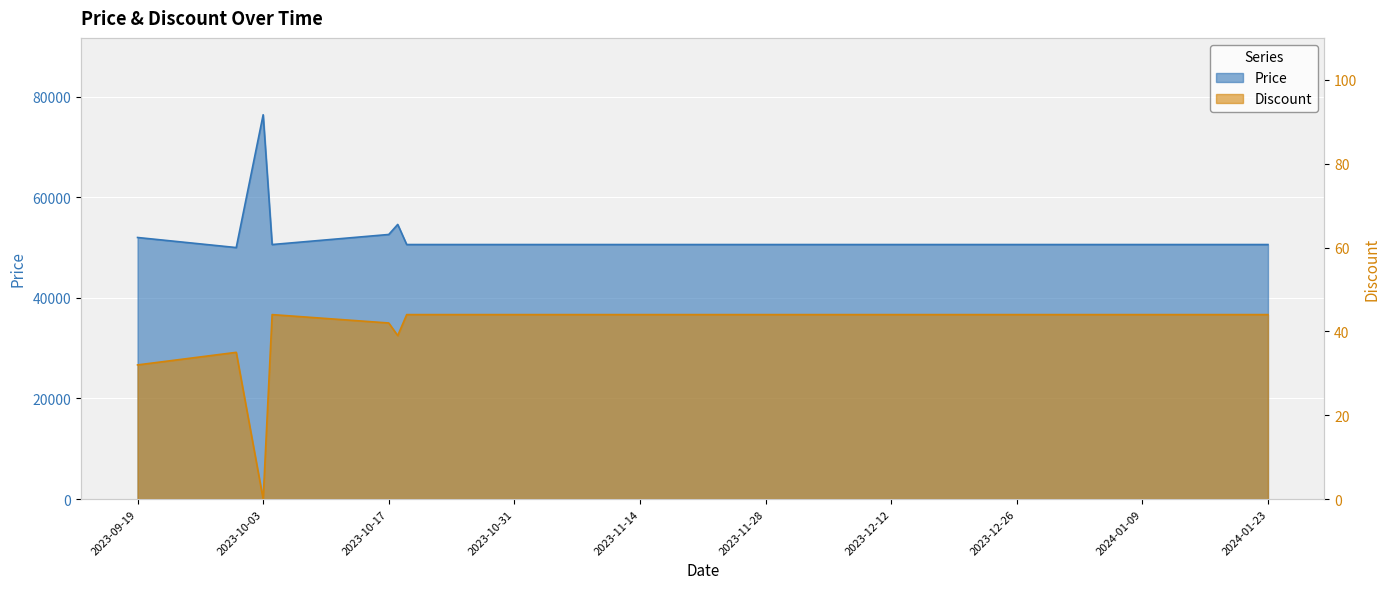

The value of Discount at 2023-10-19 is 67. True or false?

False